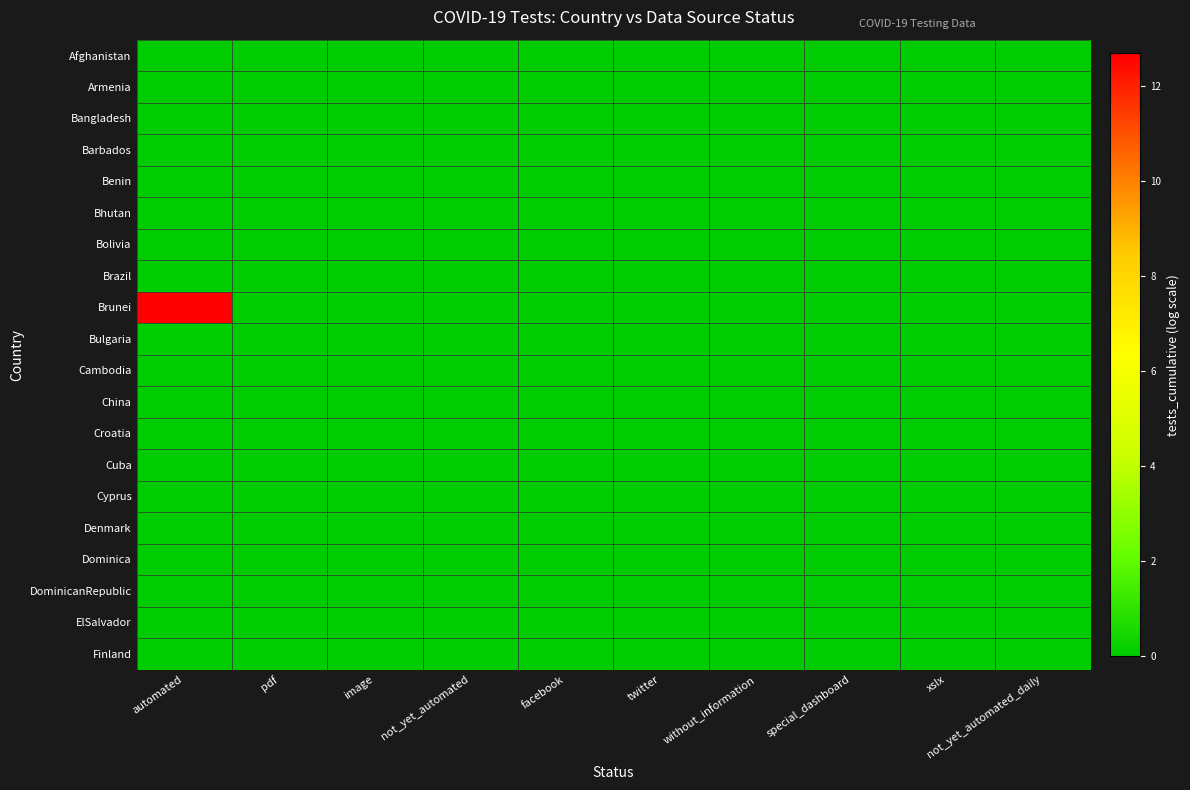

Rank the series at twitter from highest to lowest value.

Afghanistan, Armenia, Bangladesh, Barbados, Benin, Bhutan, Bolivia, Brazil, Brunei, Bulgaria, Cambodia, China, Croatia, Cuba, Cyprus, Denmark, Dominica, DominicanRepublic, ElSalvador, Finland